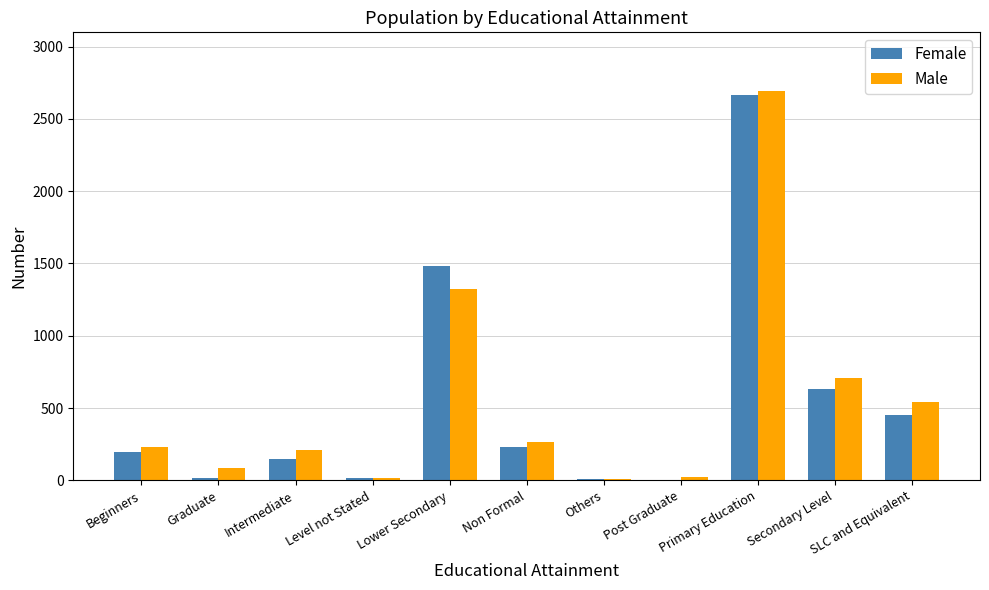

Count the number of categories in the chart.

11